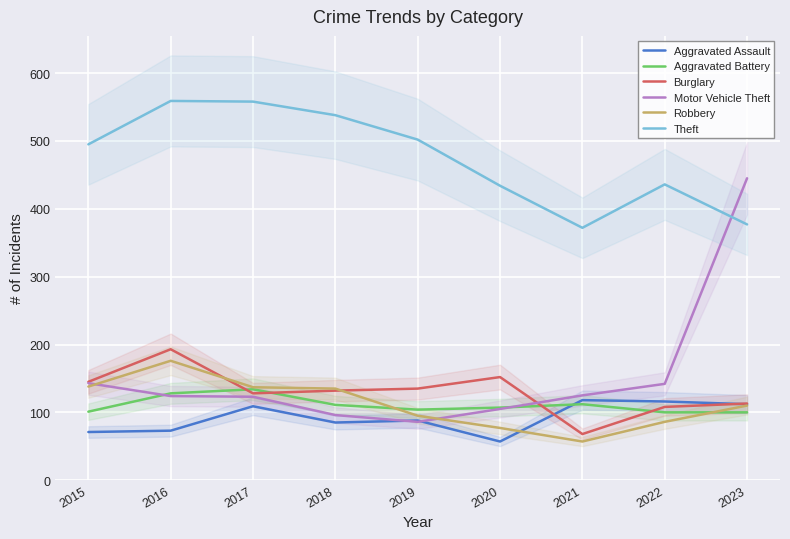

Reading right to left, extract all data points from this chart.

Aggravated Assault: 2023=112	2022=116	2021=118	2020=57	2019=88	2018=85	2017=109	2016=73	2015=71
Aggravated Battery: 2023=100	2022=100	2021=112	2020=107	2019=104	2018=111	2017=134	2016=128	2015=101
Burglary: 2023=113	2022=108	2021=68	2020=152	2019=135	2018=132	2017=128	2016=193	2015=145
Motor Vehicle Theft: 2023=445	2022=142	2021=125	2020=105	2019=86	2018=96	2017=123	2016=124	2015=143
Robbery: 2023=110	2022=86	2021=57	2020=77	2019=95	2018=135	2017=137	2016=176	2015=138
Theft: 2023=377	2022=436	2021=372	2020=434	2019=502	2018=538	2017=558	2016=559	2015=495